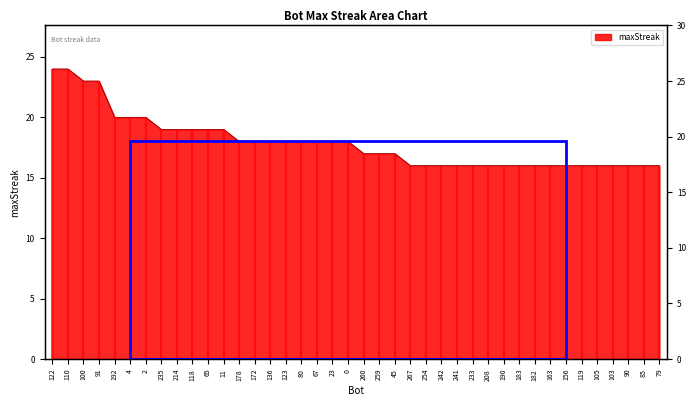

What is the average value?

18